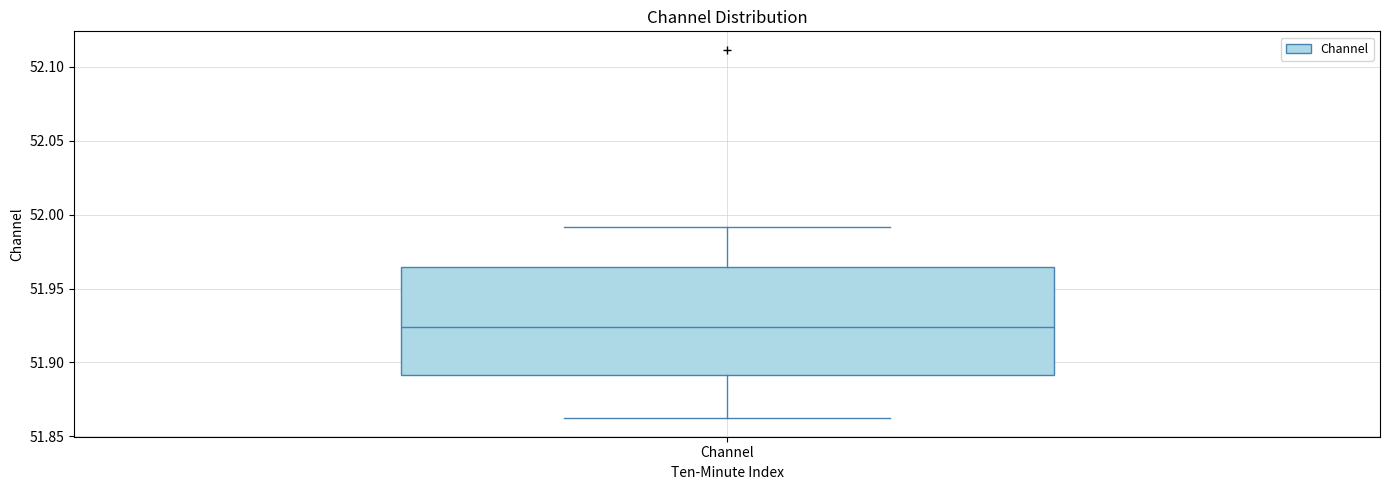

Read this box plot against the y-axis: the position of the median line, the range covered by the box, and the ends of both whiskers. The values are not printed on the chart, so give them approximately, as read against the axis.

median 51.925, box 51.890 to 51.965, whiskers 51.860 to 51.990